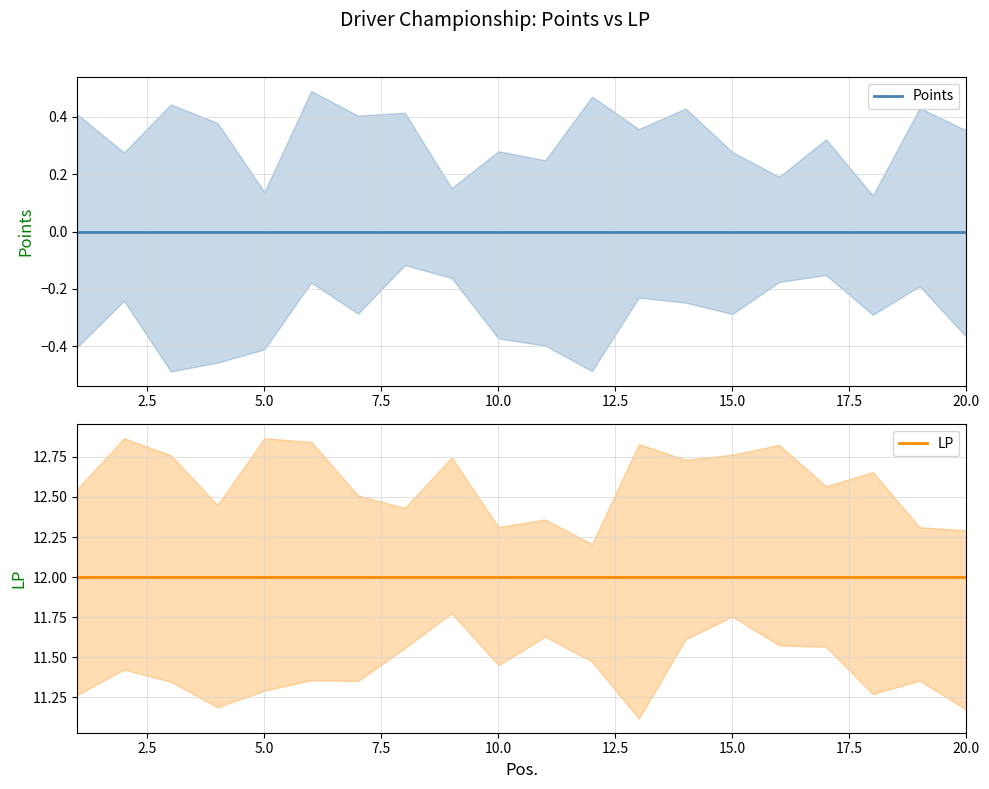

List the series in order of their overall mean, highest first.

LP, Points